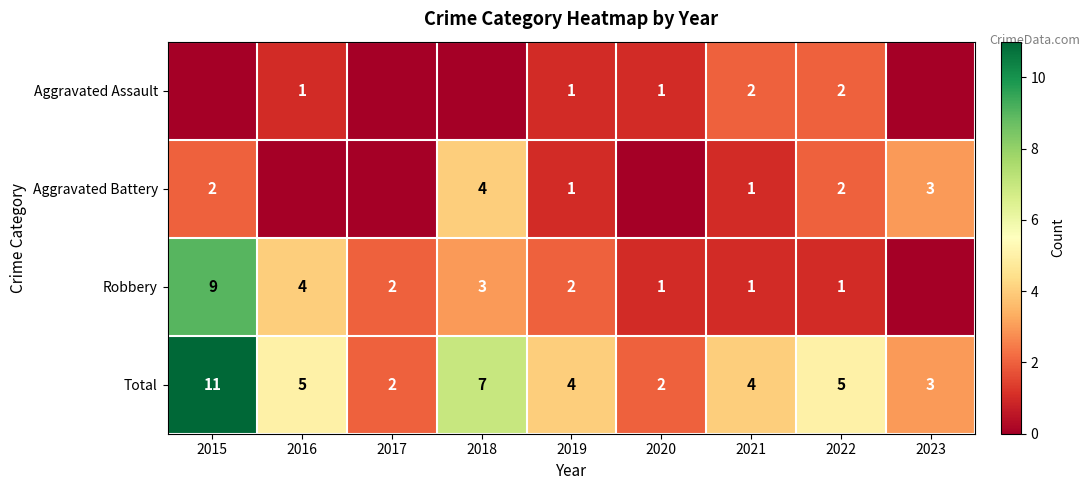

What is the difference between the maximum and minimum values in the Total series?

9